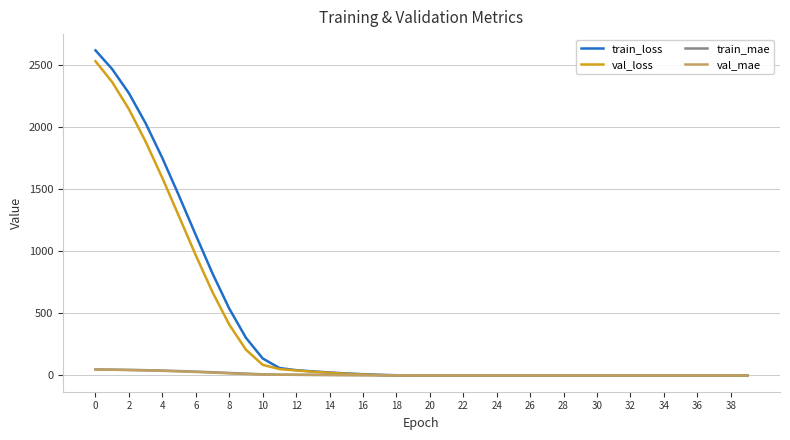

Which series has the widest spread of values?

train_loss